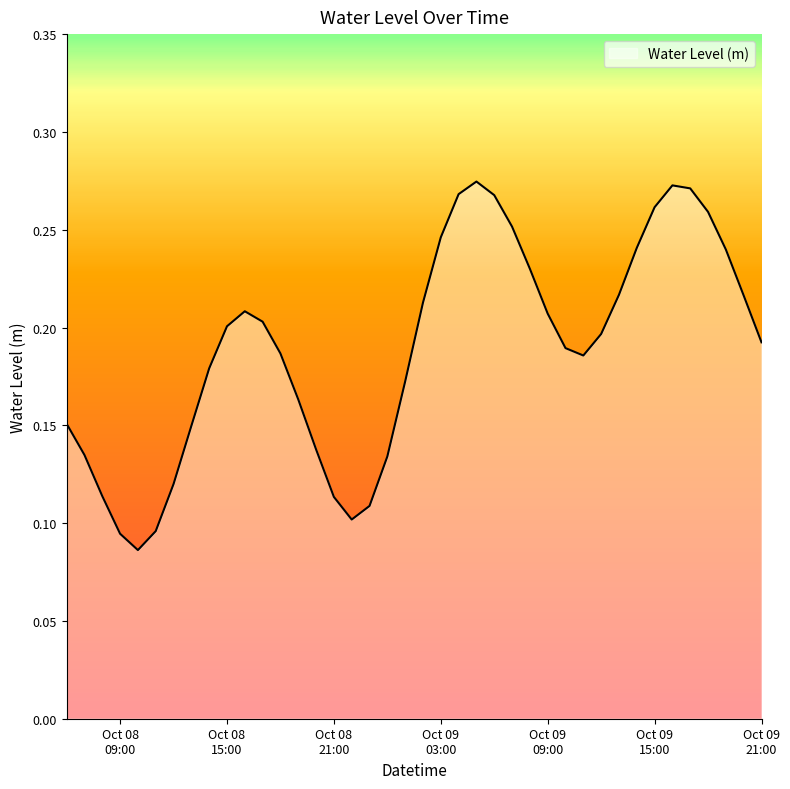

At which label is the value closest to 0?

2024-10-08 10:00:00